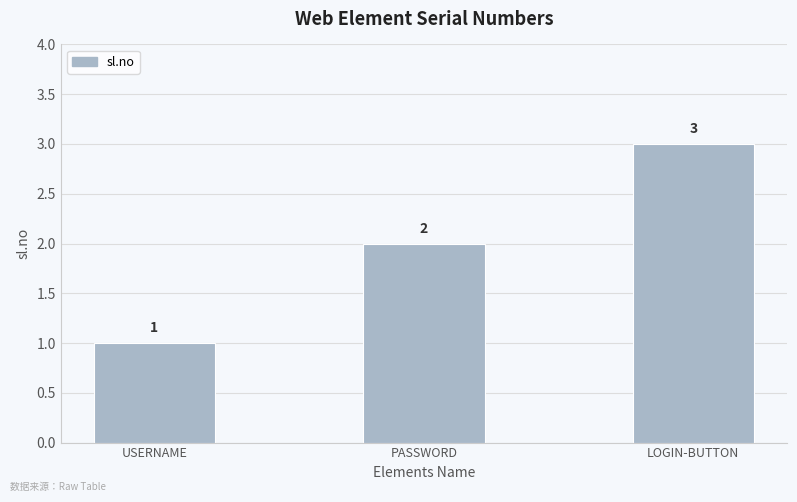

What is the change in value from USERNAME to LOGIN-BUTTON?

+2